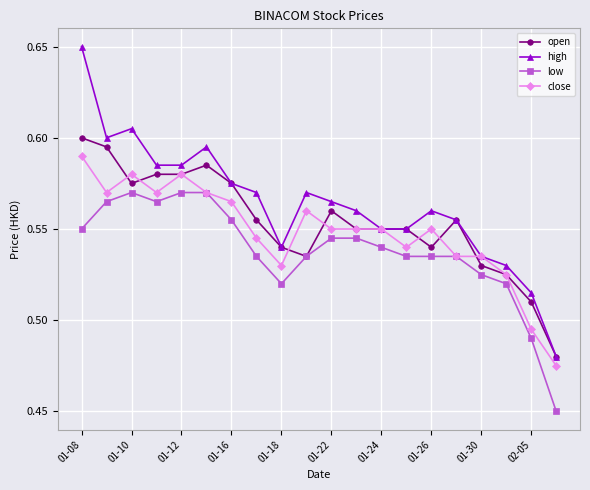

Which series has the largest range (max minus min)?

high